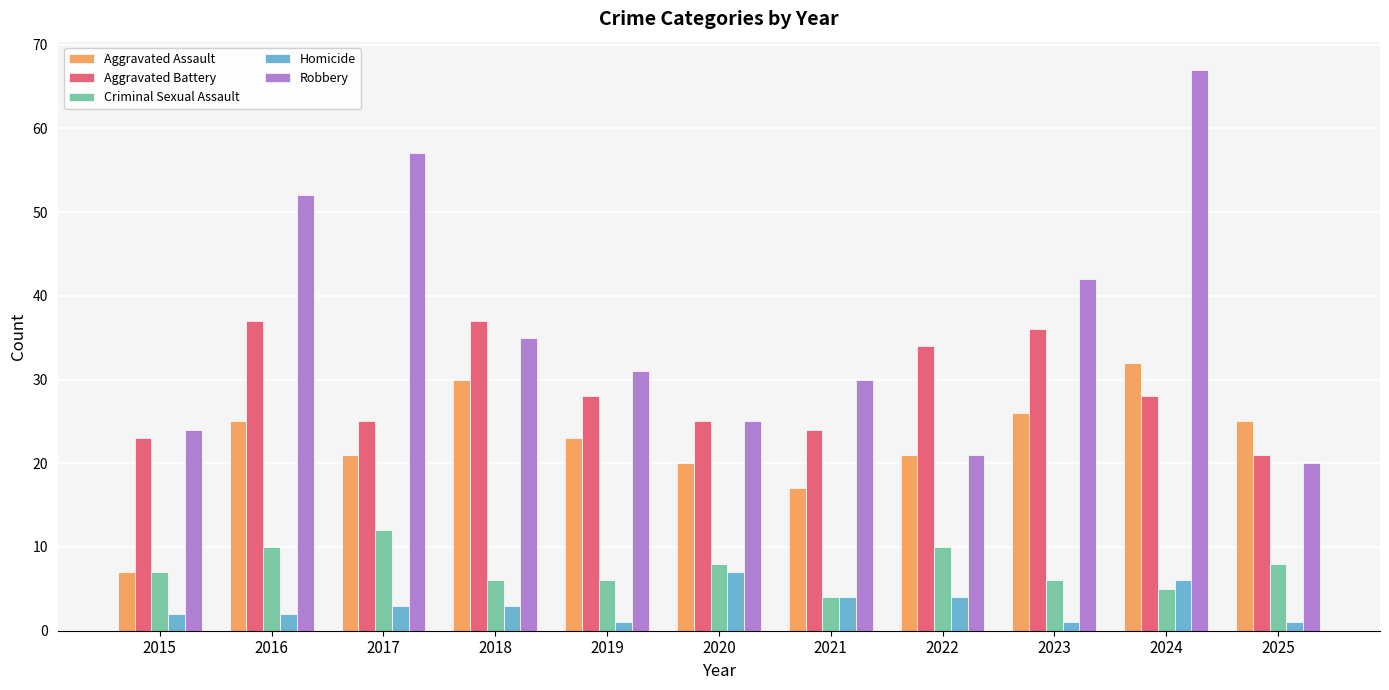

What is the average value of the Aggravated Assault series?

22